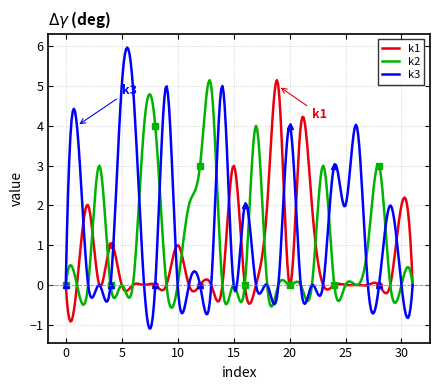

The k2 series shows 3 at i3. True or false?

True